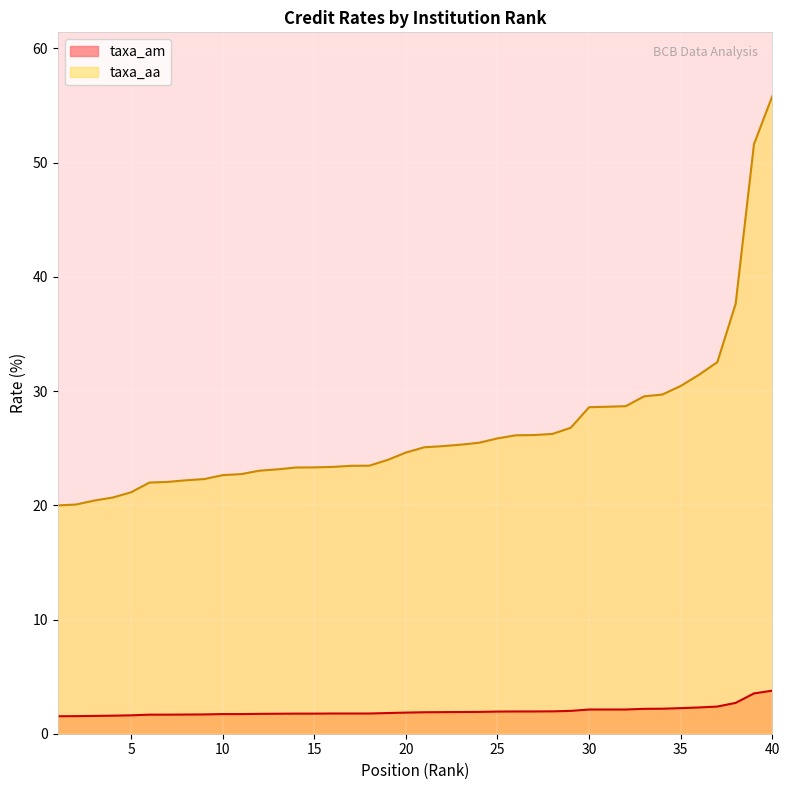

How many lines are shown in the chart?

2